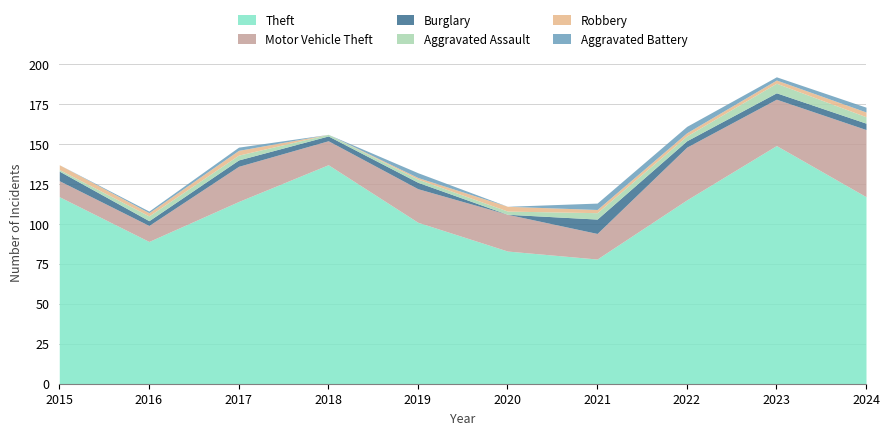

How many data points does each series have?

10